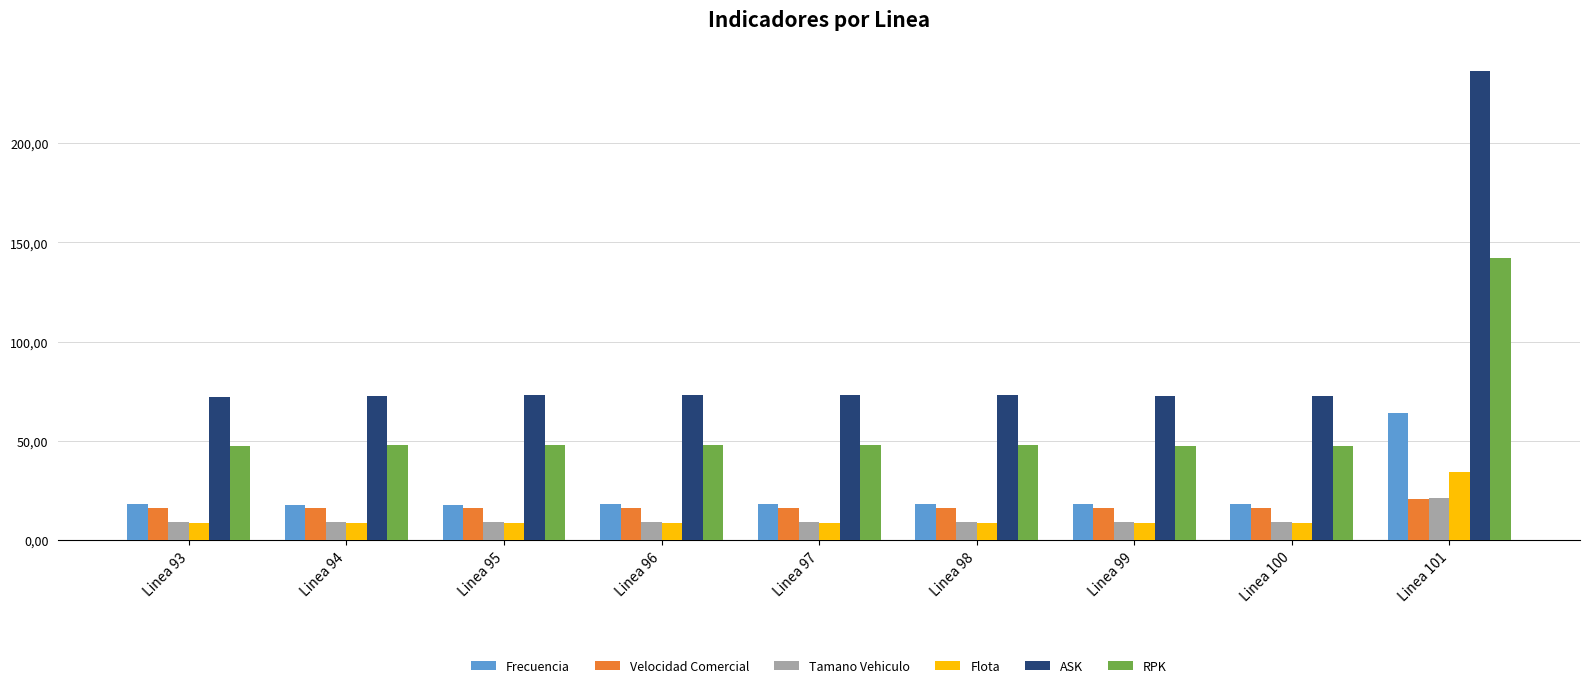

What is the difference between the maximum and minimum values in the Tamano Vehiculo series?

12.5